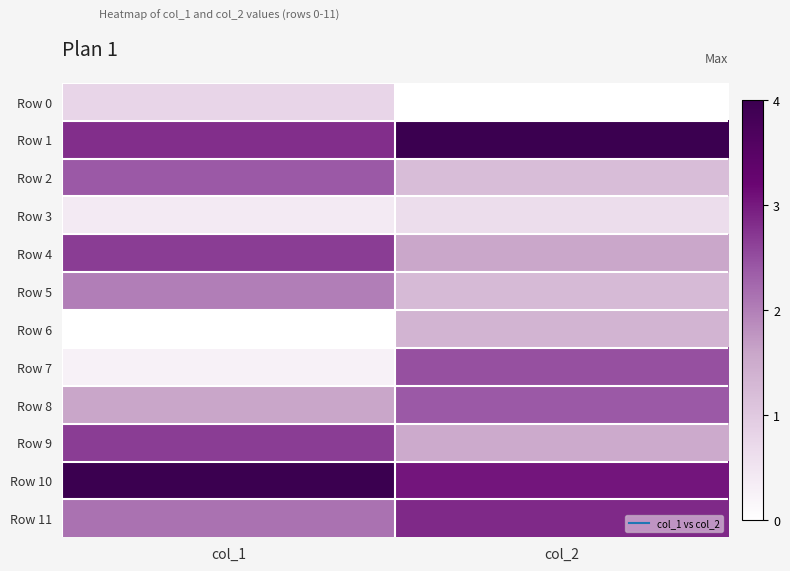

Which has a higher value, col_1 or col_2?

col_1